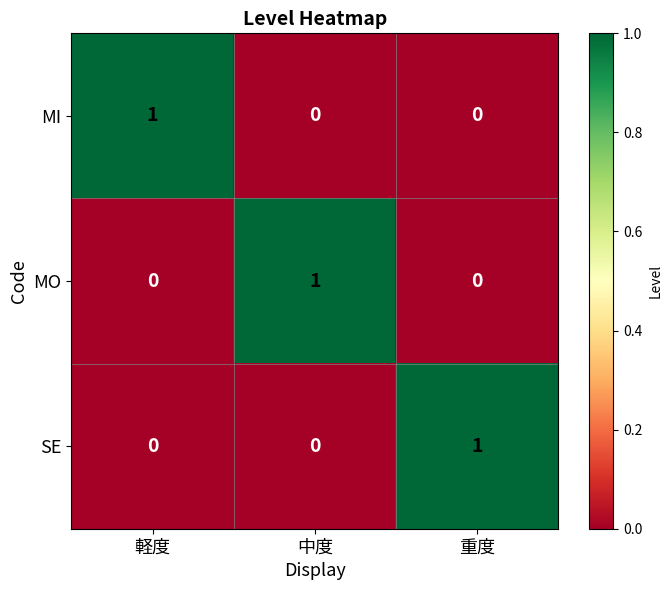

True or false: MO has a value of 0 at 軽度.

True